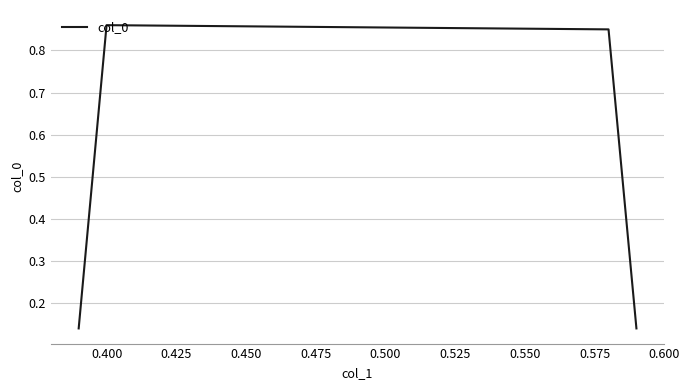

Is this an area chart (filled region under the line)?

No